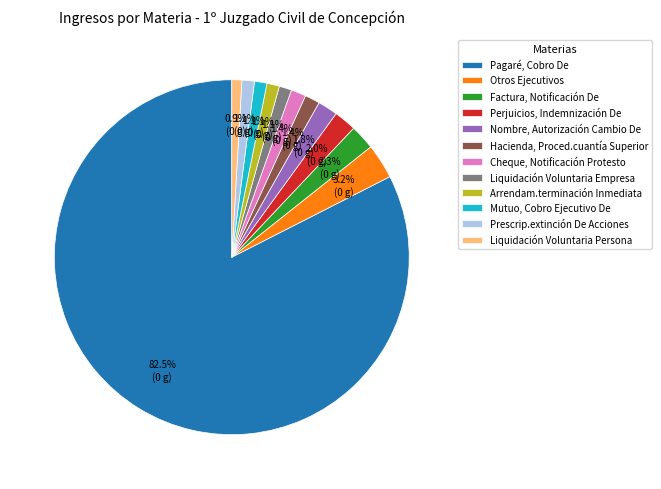

Is Perjuicios, Indemnización De the majority of the pie?

No